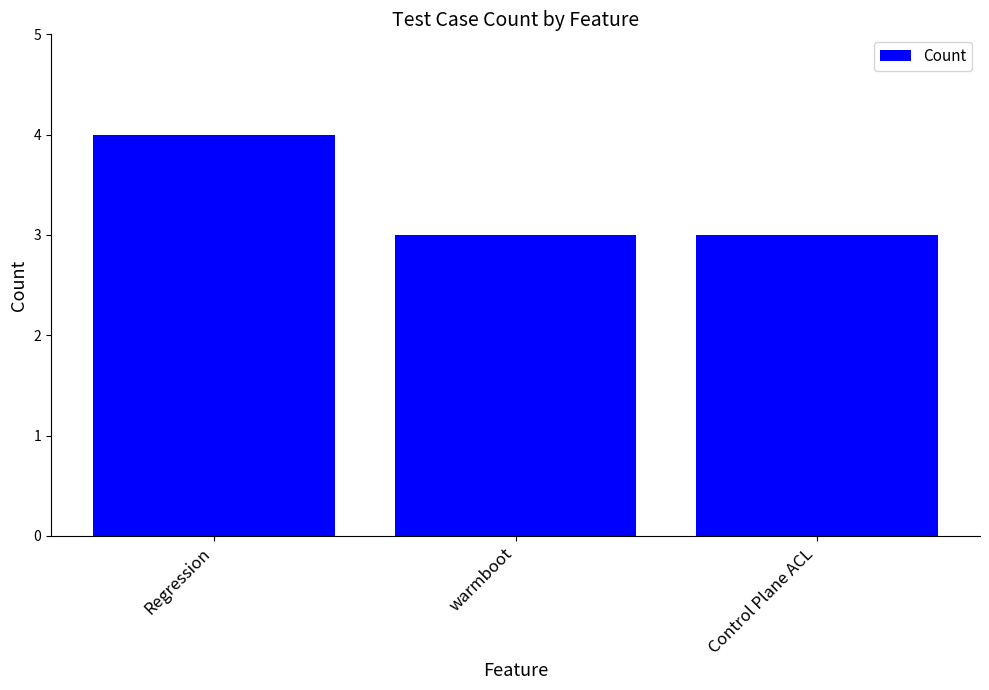

What is the label of the 2nd bar from the left?

warmboot